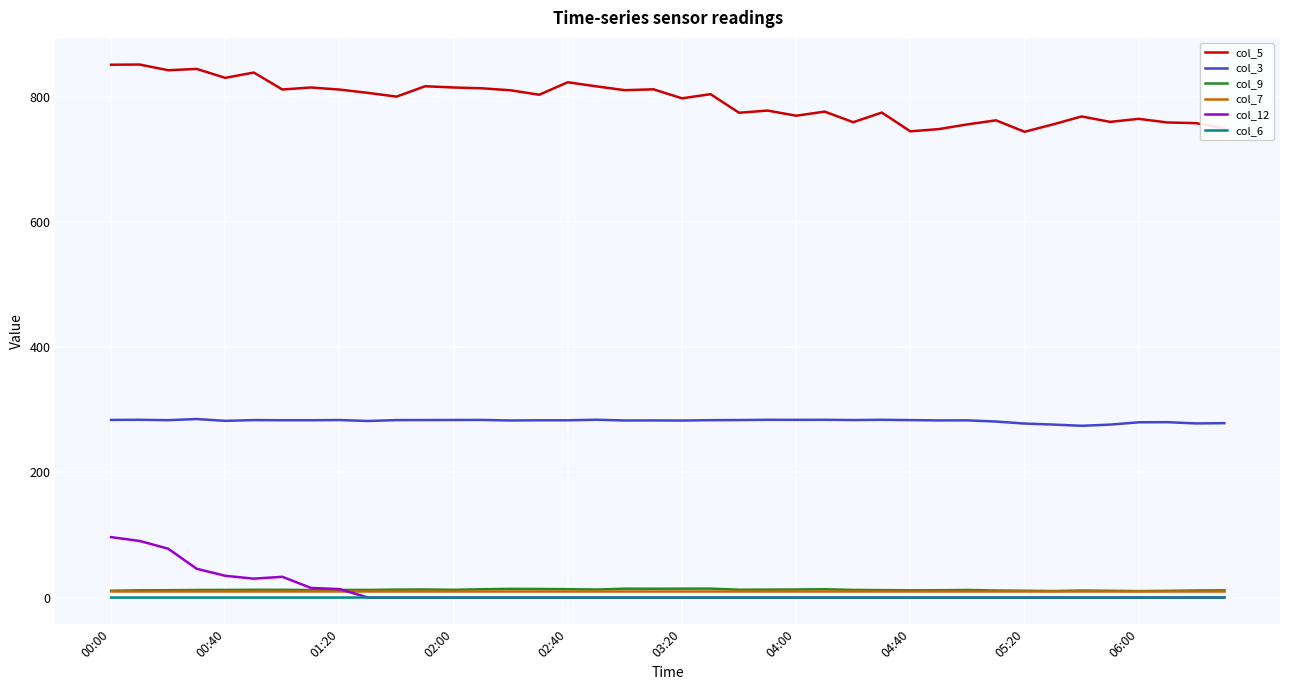

True or false: col_7 and col_6 cross at least once.

False